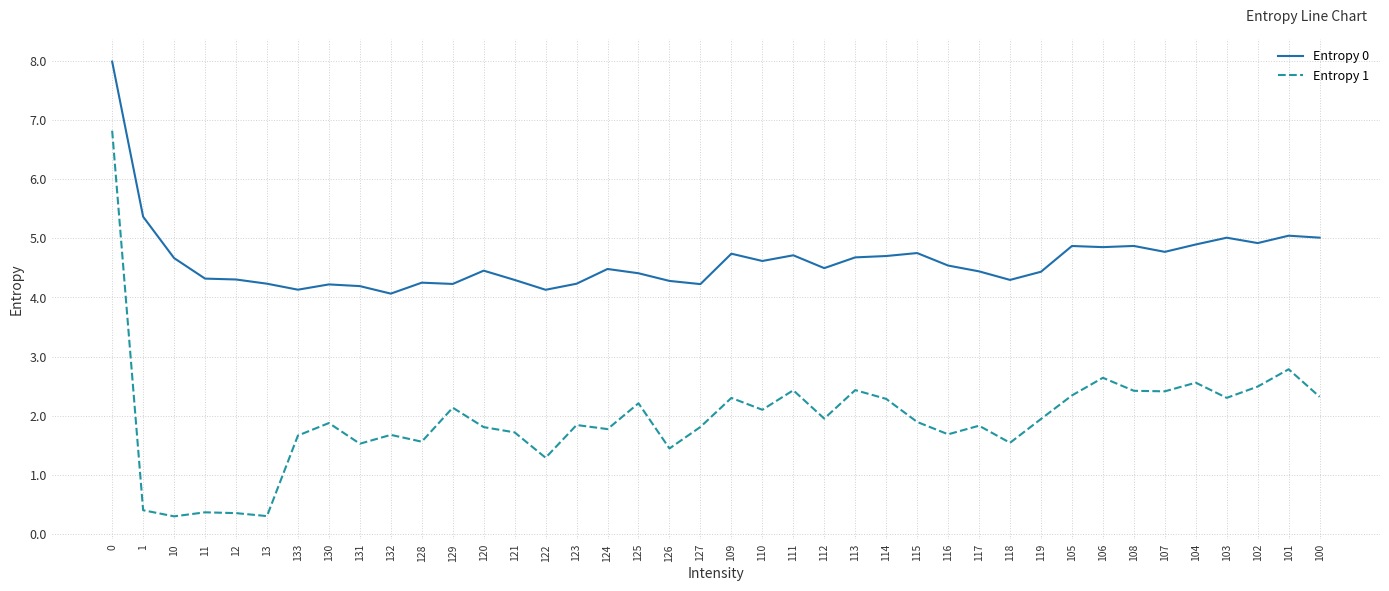

Is it true that Entropy 0 equals 4.1 at 133?

True